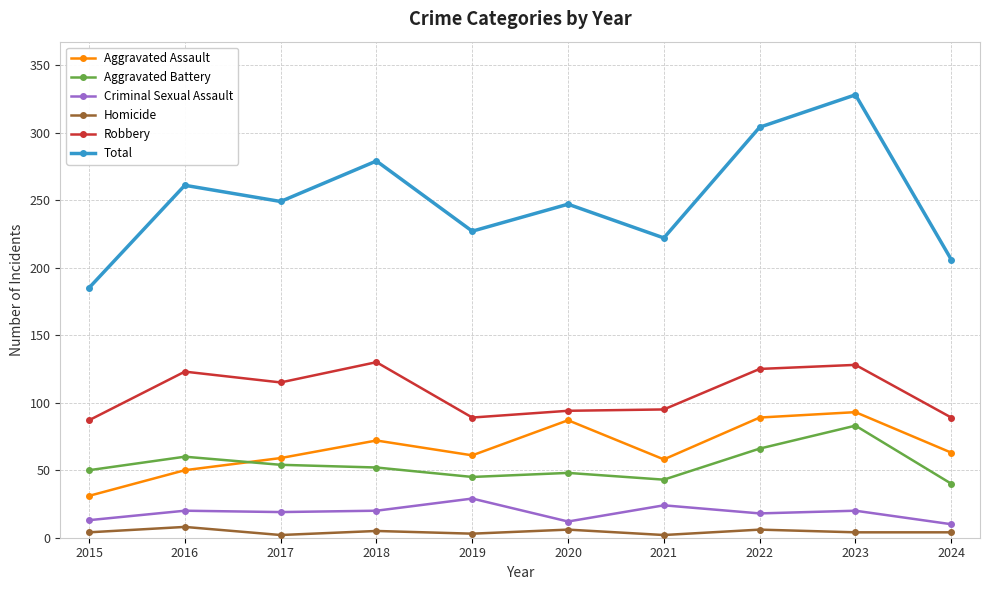

What value does the Robbery series have at 2017?

115